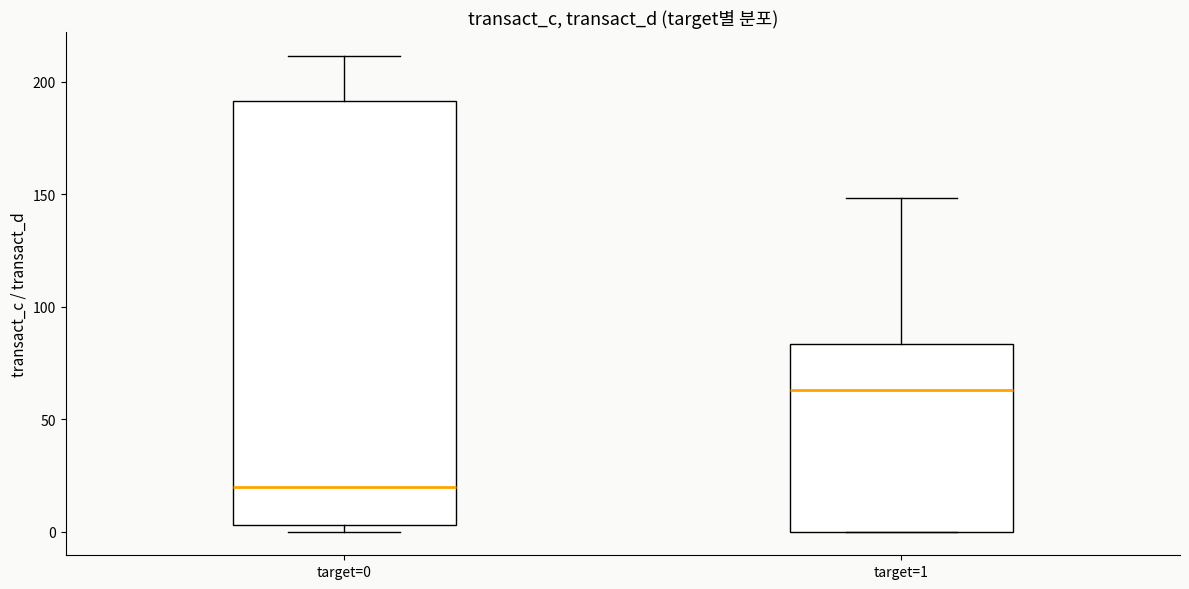

Which box is the tallest, from its lower edge to its upper edge?

target=0